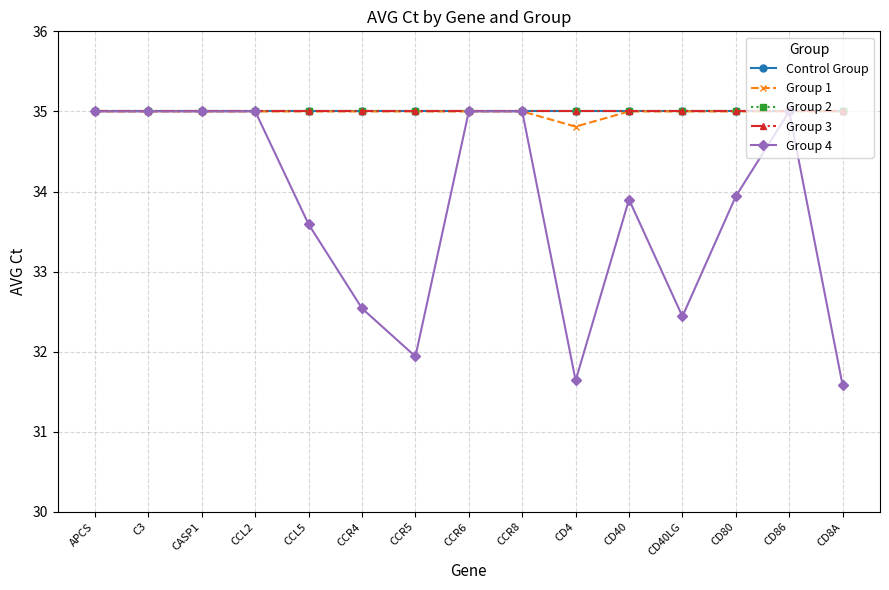

What is the difference between the highest and lowest values at CD40LG?

2.6